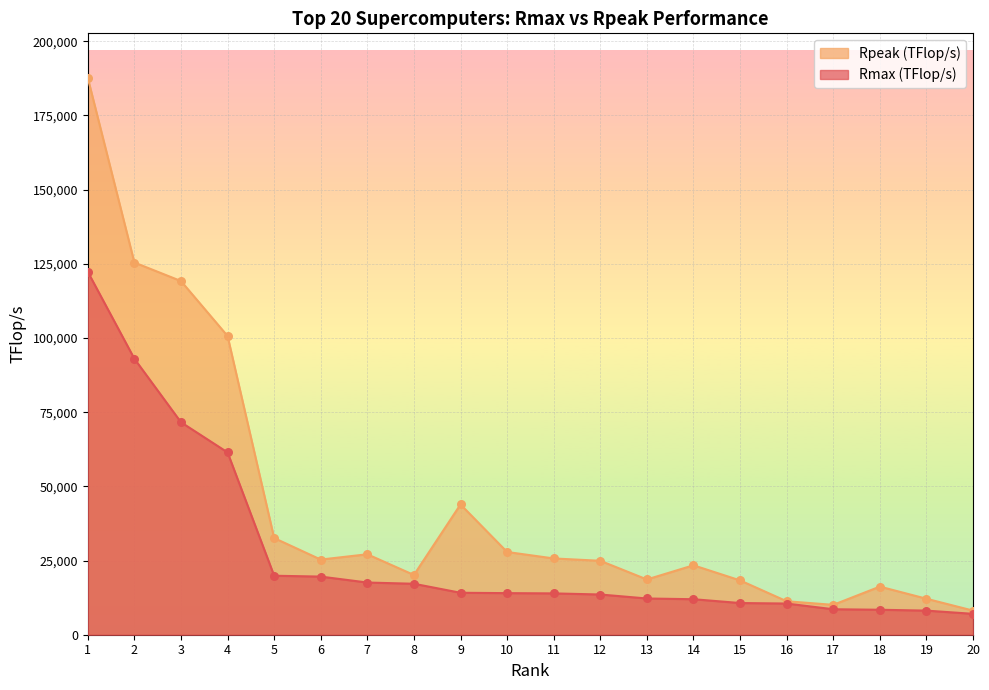

What are all the series names shown in the legend?

Rpeak (TFlop/s), Rmax (TFlop/s)